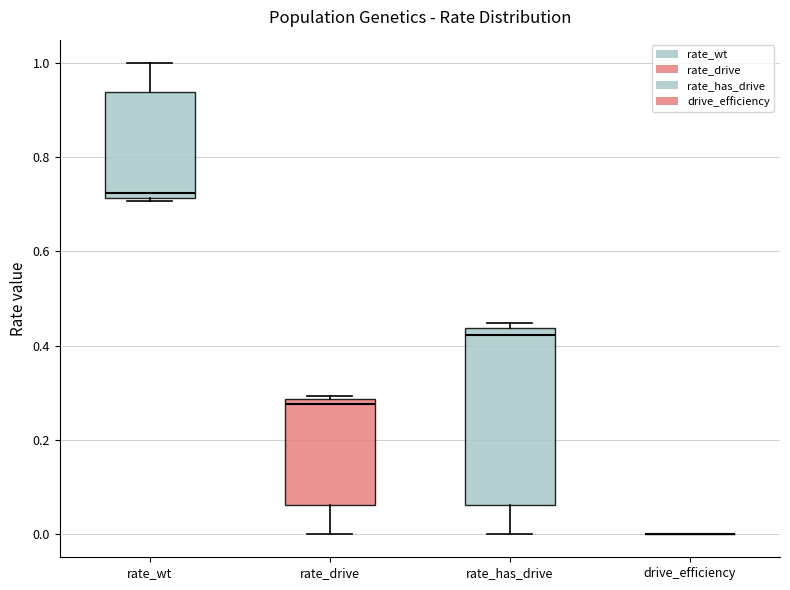

Reading left to right, transcribe this box plot: for each box, give where its median line is, the range the box spans, and where its two whiskers end, as read against the y-axis. The values are not printed on the chart, so give them approximately, as read against the axis.

rate_wt: median 0.72 (just above the box's lower edge), box 0.72 to 0.94, whiskers 0.70 to 1.00
rate_drive: median 0.28 (just below the box's upper edge), box 0.06 to 0.28, whiskers 0.00 to 0.30
rate_has_drive: median 0.42, box 0.06 to 0.44, whiskers 0.00 to 0.44 (just above the box's upper edge)
drive_efficiency: box collapsed to a line at 0.00, whiskers 0.00 to 0.00